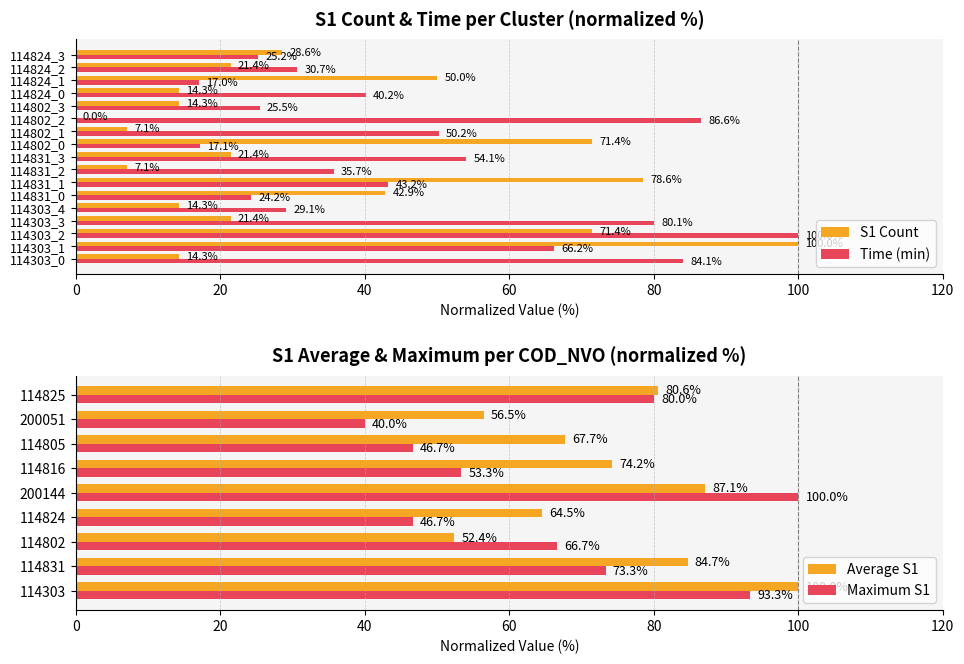

Which series has the widest spread of values?

S1